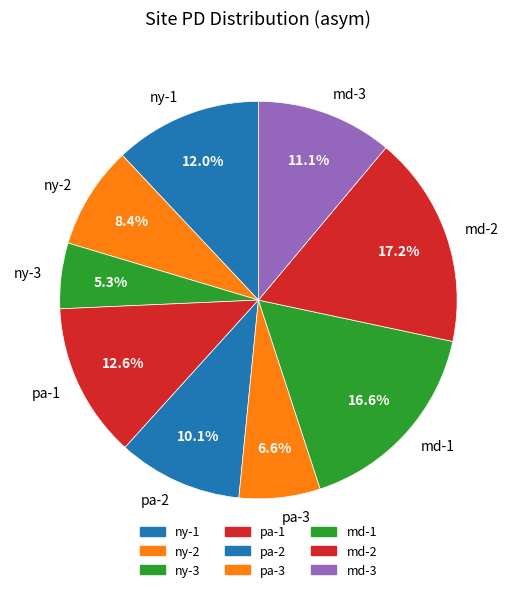

Count the number of slices in the pie.

9